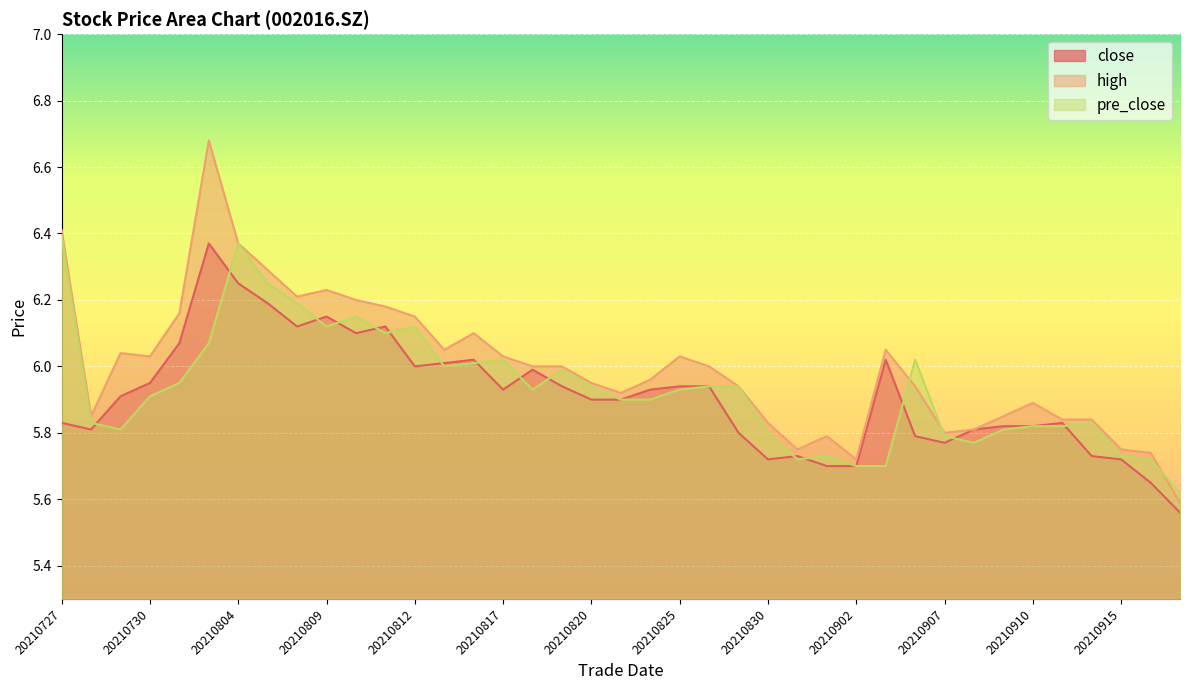

Reading right to left, extract all data points from this chart.

close: 20210922=5.6	20210916=5.7	20210915=5.7	20210914=5.7	20210913=5.8	20210910=5.8	20210909=5.8	20210908=5.8	20210907=5.8	20210906=5.8	20210903=6.0	20210902=5.7	20210901=5.7	20210831=5.7	20210830=5.7	20210827=5.8	20210826=5.9	20210825=5.9	20210824=5.9	20210823=5.9	20210820=5.9	20210819=5.9	20210818=6.0	20210817=5.9	20210816=6.0	20210813=6.0	20210812=6.0	20210811=6.1	20210810=6.1	20210809=6.2	20210806=6.1	20210805=6.2	20210804=6.2	20210803=6.4	20210802=6.1	20210730=6.0	20210729=5.9	20210728=5.8	20210727=5.8
high: 20210922=5.6	20210916=5.7	20210915=5.8	20210914=5.8	20210913=5.8	20210910=5.9	20210909=5.8	20210908=5.8	20210907=5.8	20210906=5.9	20210903=6.0	20210902=5.7	20210901=5.8	20210831=5.8	20210830=5.8	20210827=5.9	20210826=6.0	20210825=6.0	20210824=6.0	20210823=5.9	20210820=6.0	20210819=6.0	20210818=6.0	20210817=6.0	20210816=6.1	20210813=6.0	20210812=6.2	20210811=6.2	20210810=6.2	20210809=6.2	20210806=6.2	20210805=6.3	20210804=6.4	20210803=6.7	20210802=6.2	20210730=6.0	20210729=6.0	20210728=5.8	20210727=6.4
pre_close: 20210922=5.6	20210916=5.7	20210915=5.7	20210914=5.8	20210913=5.8	20210910=5.8	20210909=5.8	20210908=5.8	20210907=5.8	20210906=6.0	20210903=5.7	20210902=5.7	20210901=5.7	20210831=5.7	20210830=5.8	20210827=5.9	20210826=5.9	20210825=5.9	20210824=5.9	20210823=5.9	20210820=5.9	20210819=6.0	20210818=5.9	20210817=6.0	20210816=6.0	20210813=6.0	20210812=6.1	20210811=6.1	20210810=6.2	20210809=6.1	20210806=6.2	20210805=6.2	20210804=6.4	20210803=6.1	20210802=6.0	20210730=5.9	20210729=5.8	20210728=5.8	20210727=6.4